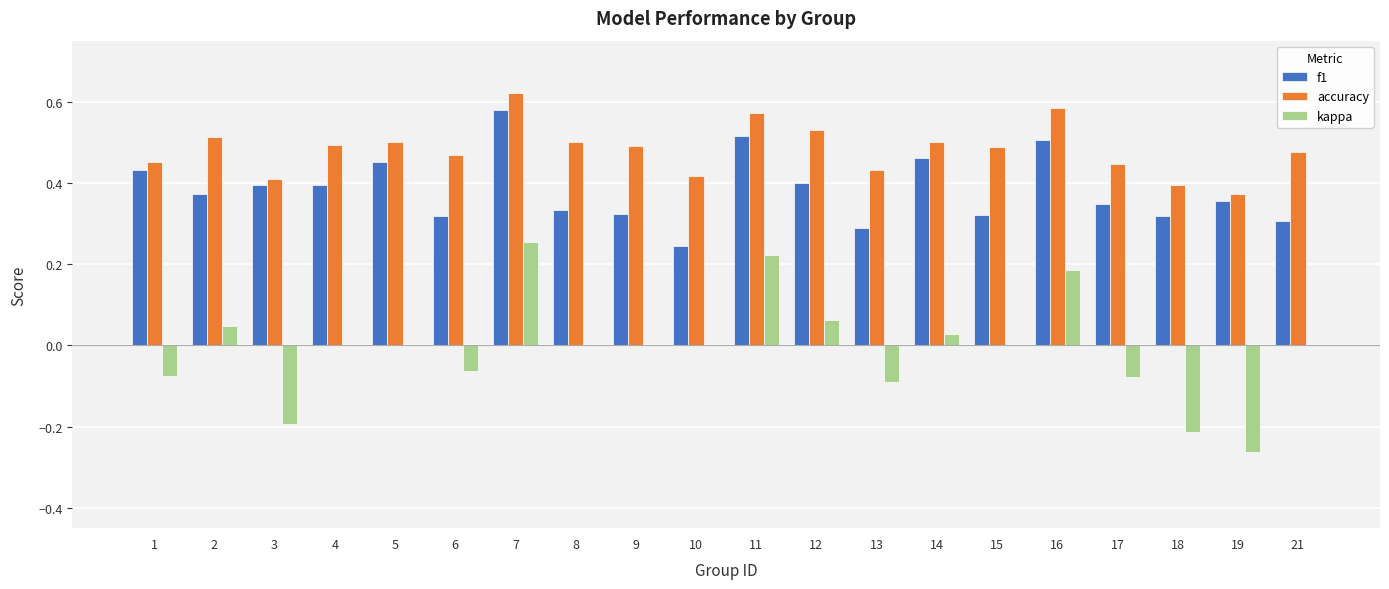

How many groups of bars are there?

20